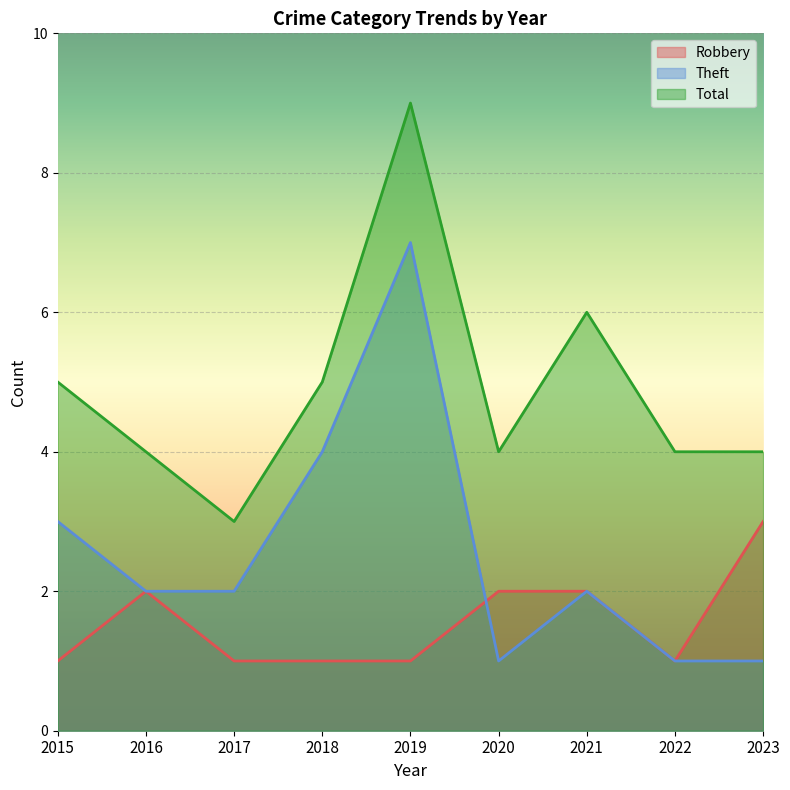

Reading left to right, list all the values displayed in this chart.

Robbery: 1	2	1	1	1	2	2	1	3
Theft: 3	2	2	4	7	1	2	1	1
Total: 5	4	3	5	9	4	6	4	4